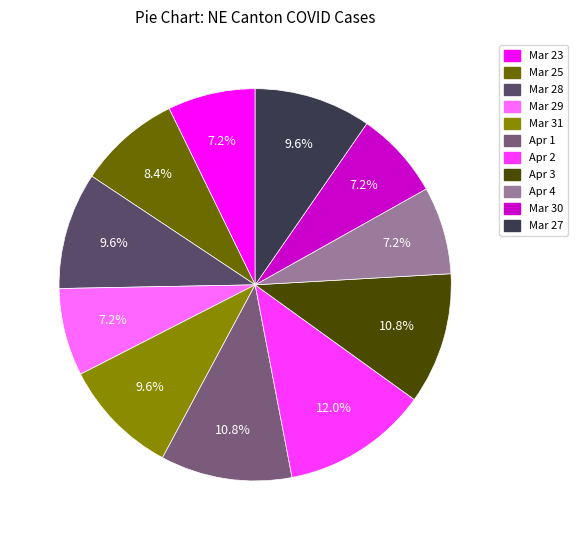

How many slices are in this pie chart?

11